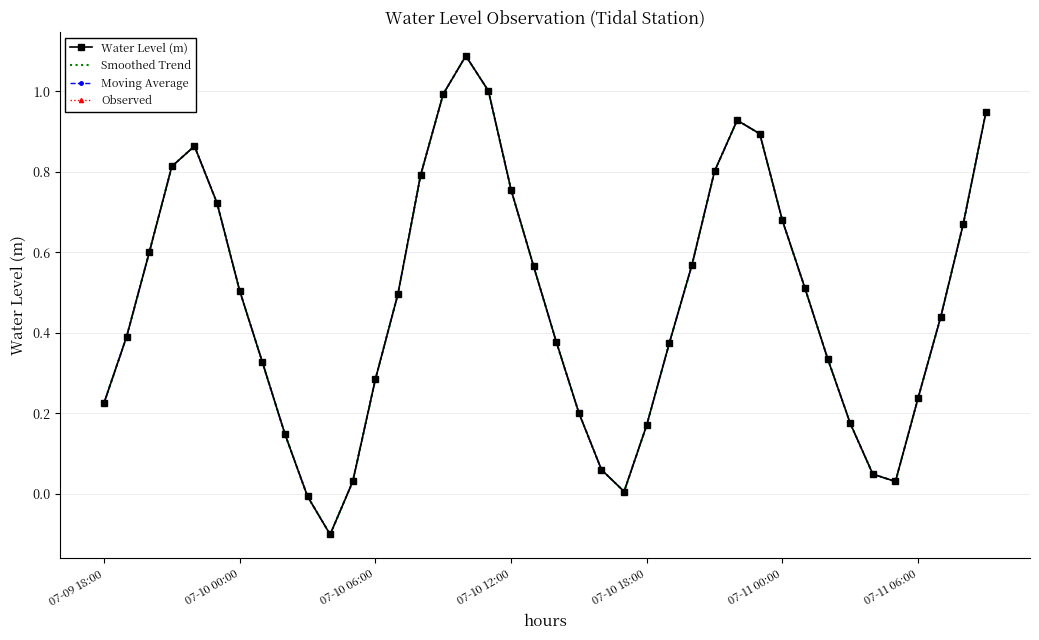

How many lines are shown in the chart?

4